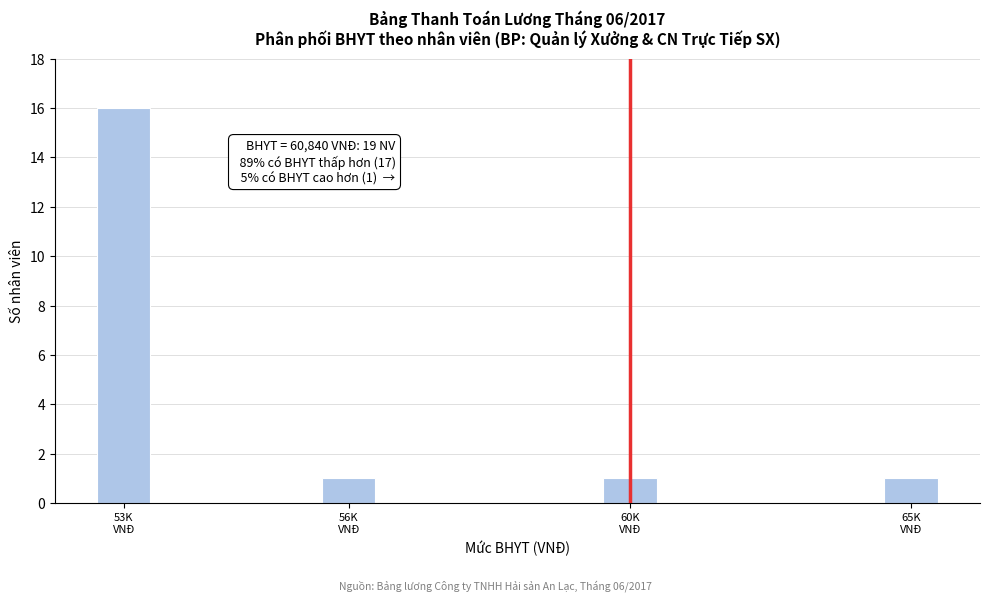

Reading right to left, list all the values displayed in this chart.

1	1	1	16